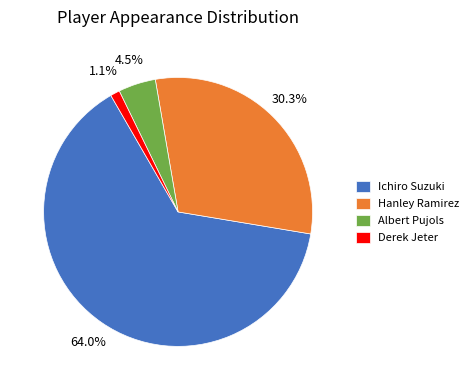

Which slice is the smallest?

Derek Jeter